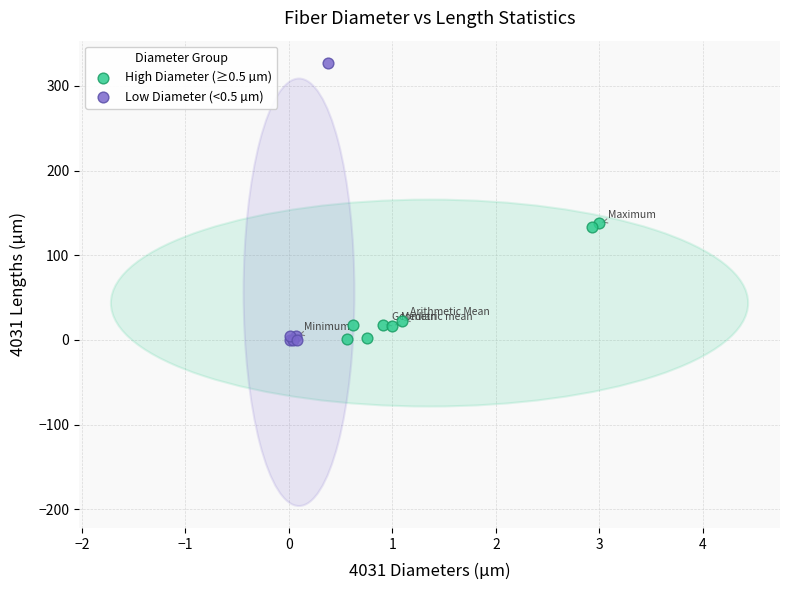

Which series has the widest spread of Y values?

Low Diameter (<0.5 µm)